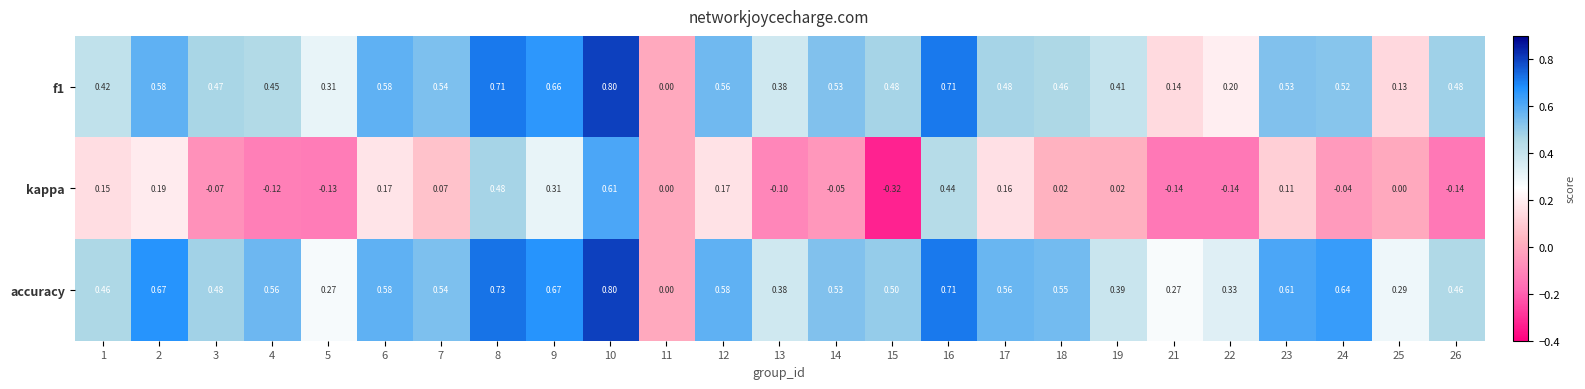

Count the number of categories in the chart.

25